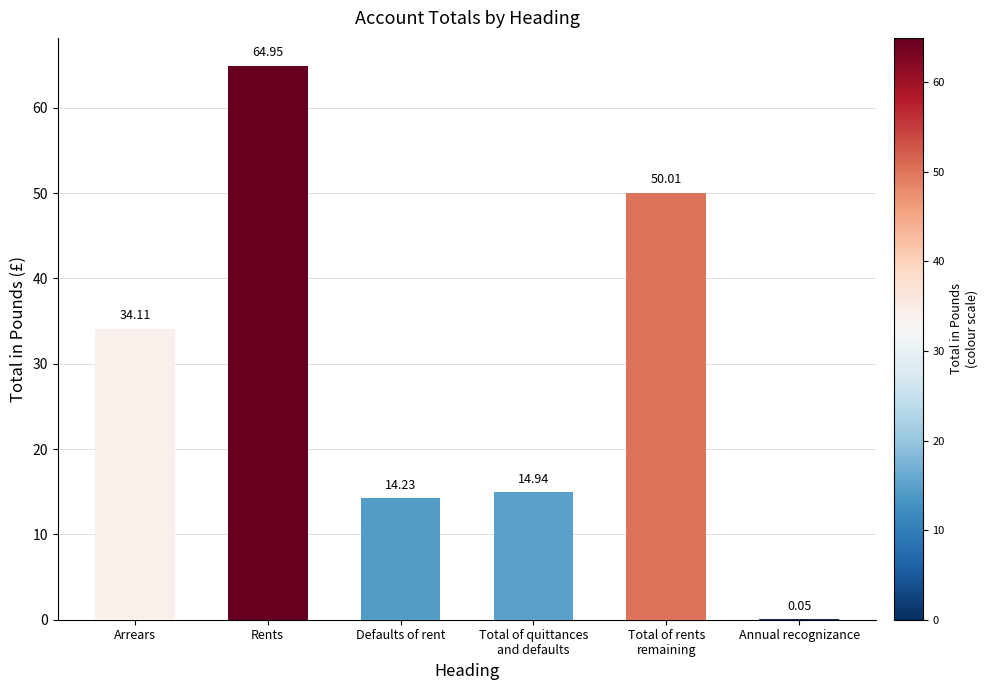

Is it true that the value at Total of quittances
and defaults is 7.6?

False